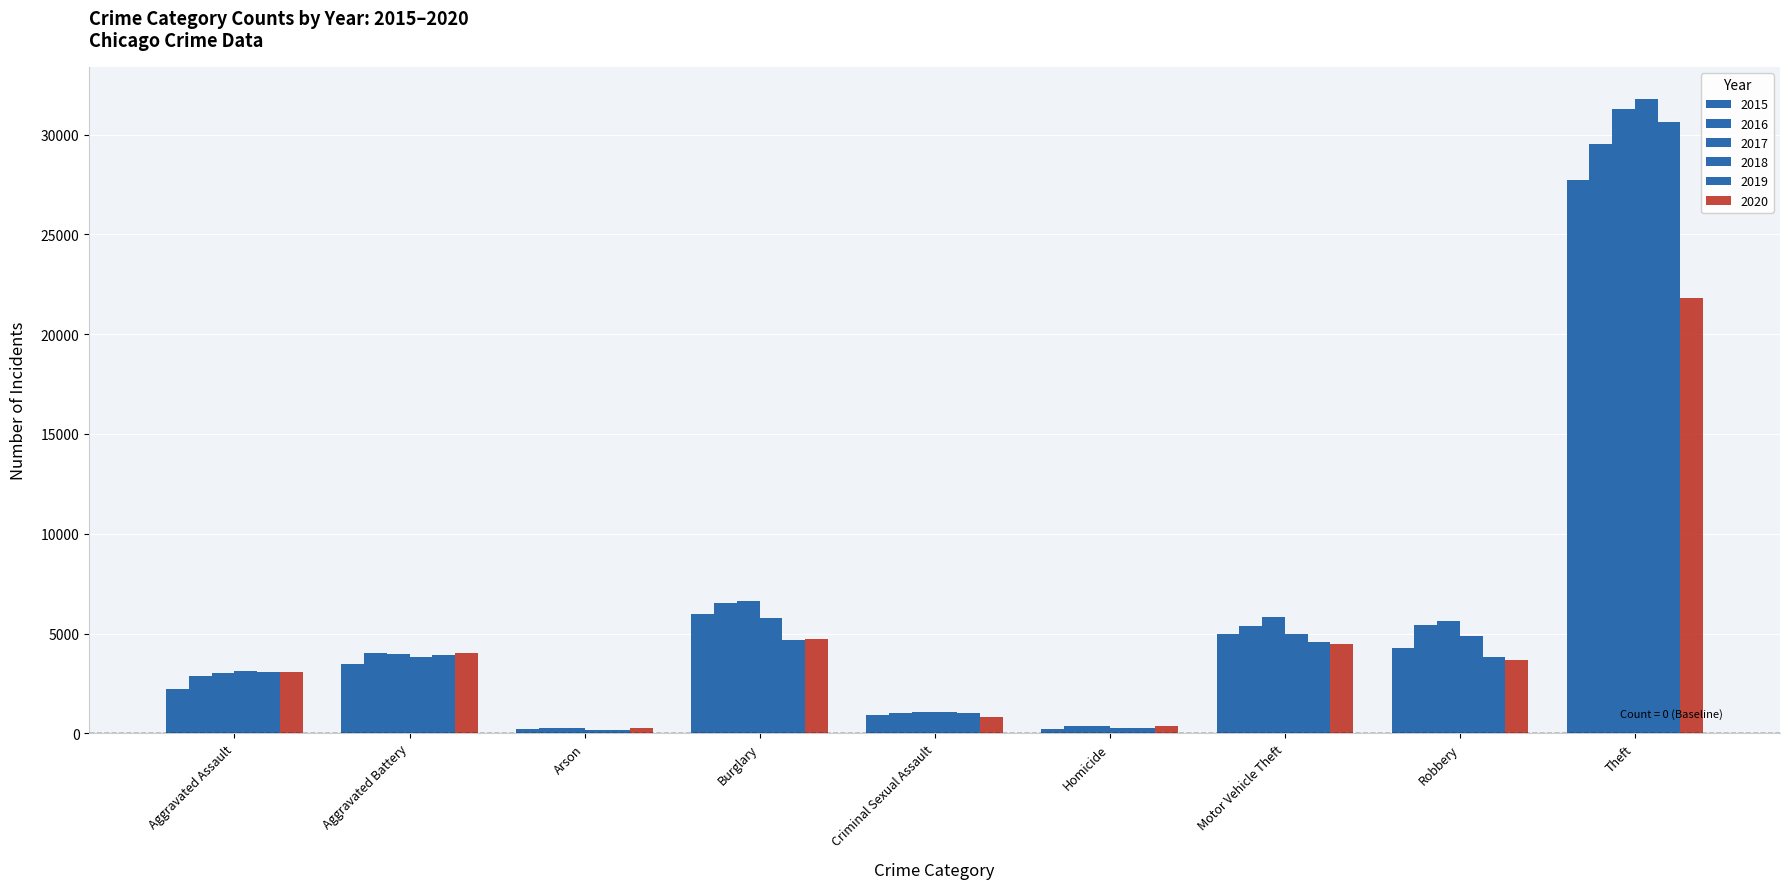

How many series are shown in this chart?

6